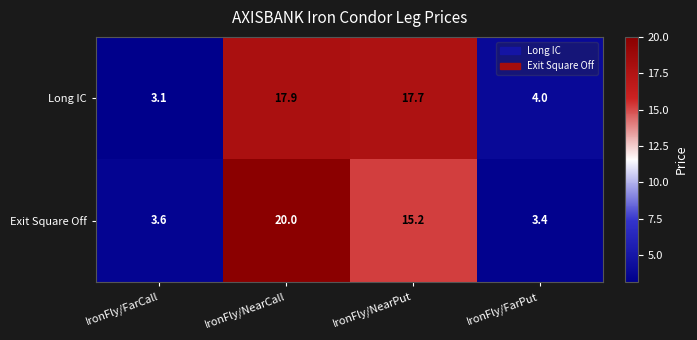

The Long IC series shows 4.0 at IronFly/FarPut. True or false?

True